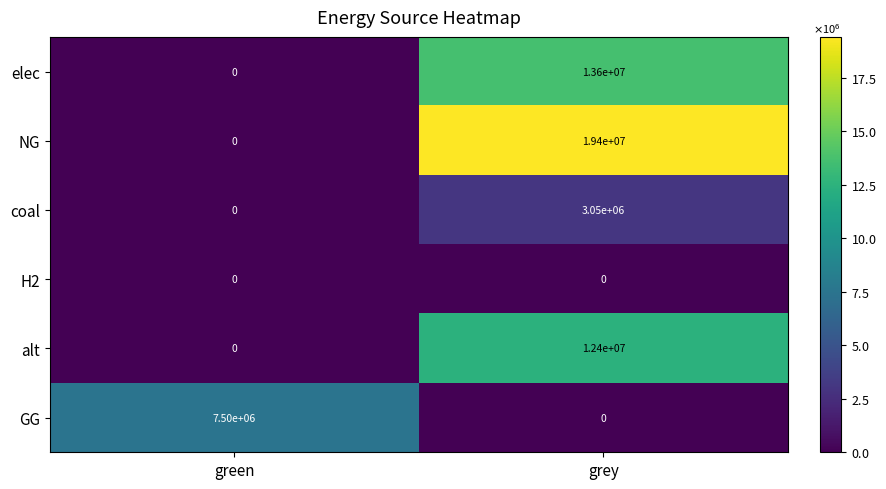

What is the sum of the coal values at green and grey?

3050000